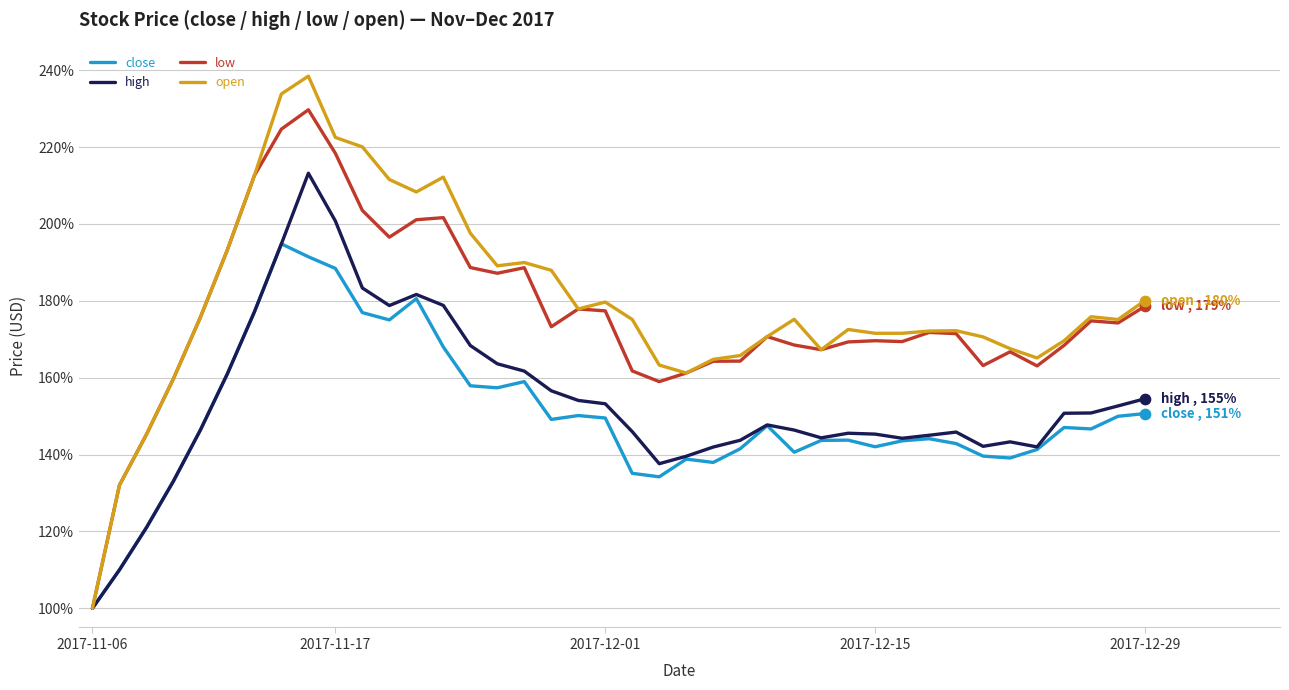

List the series in order of their peak value, lowest first.

close, high, low, open